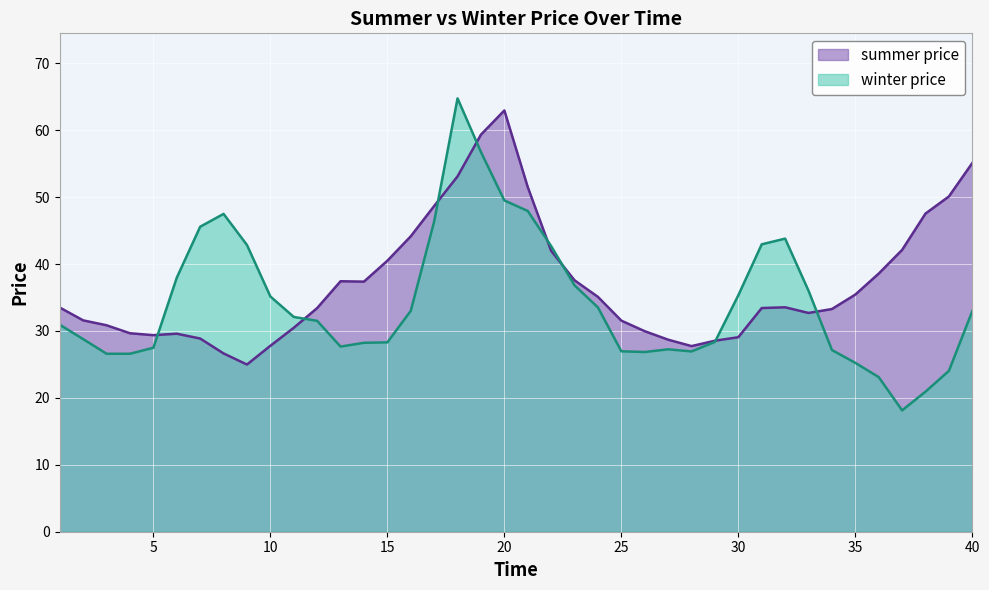

The summer price series shows 23.2 at 15. True or false?

False